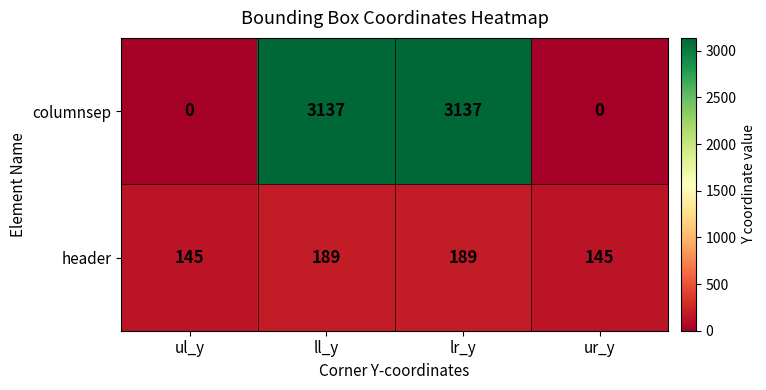

The value of header at ur_y is 32. True or false?

False